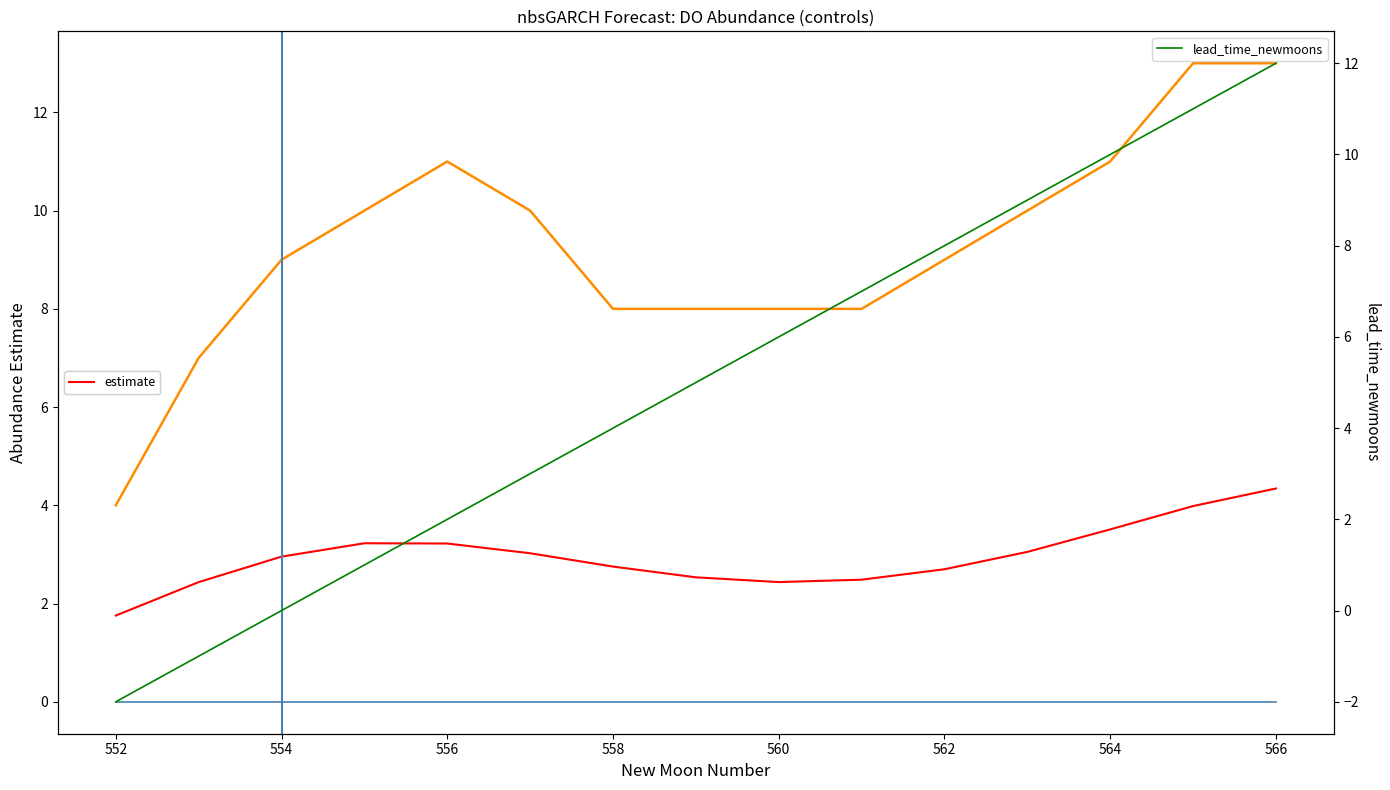

True or false: estimate has more than 2 points higher than both neighbors.

False